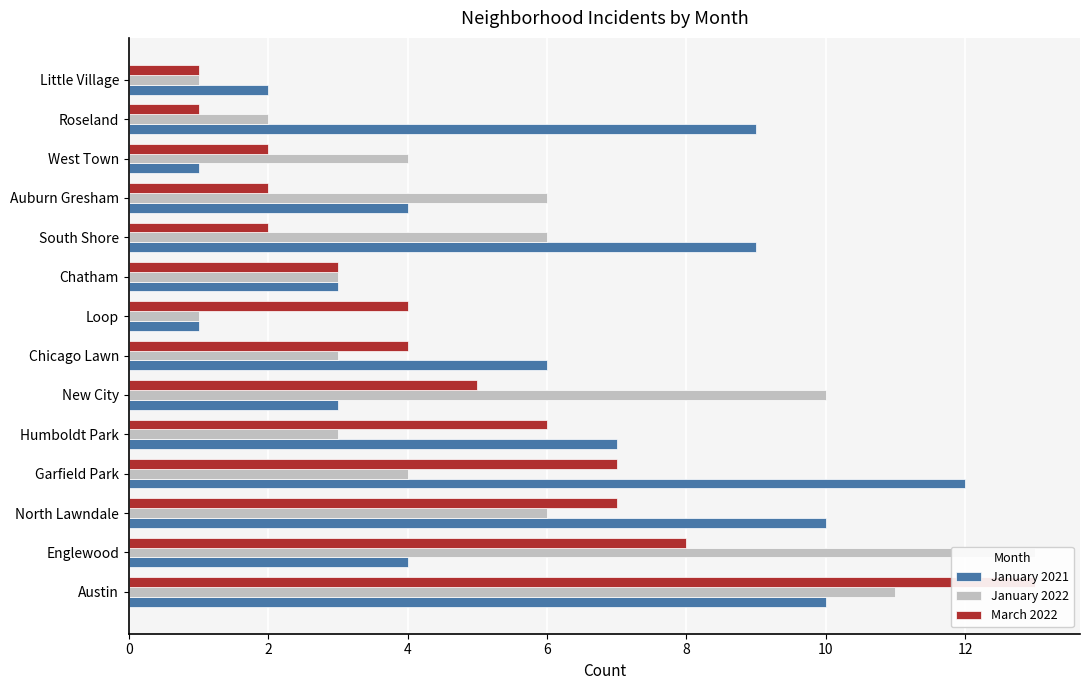

What is the label of the 1st bar from the right?

Little Village